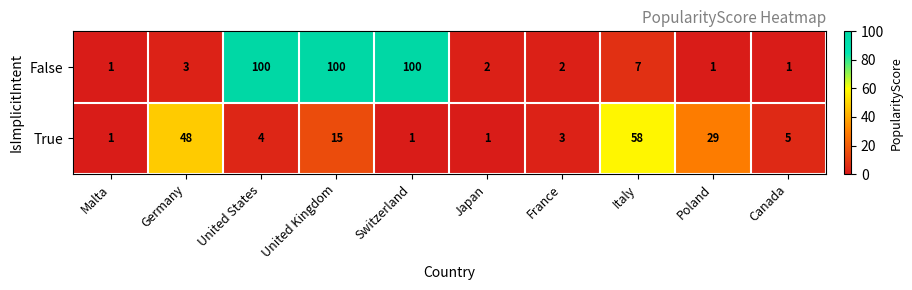

Which series has the widest spread of values?

False